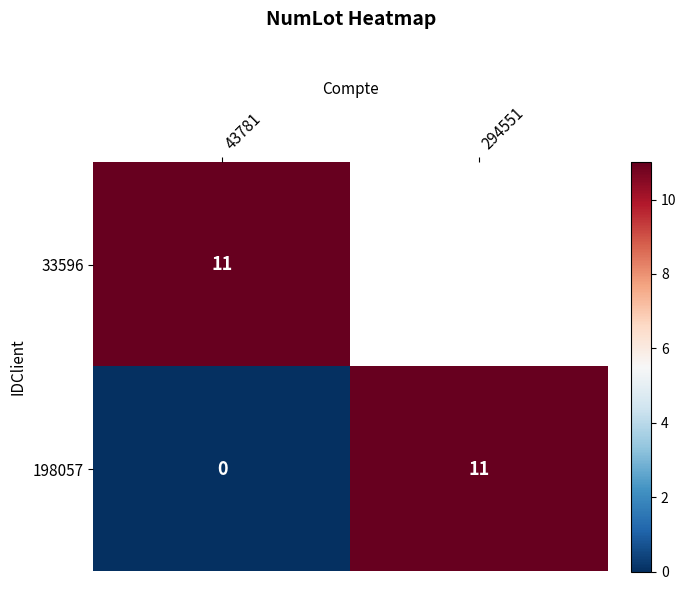

Which category has the lowest value across all series?

43781